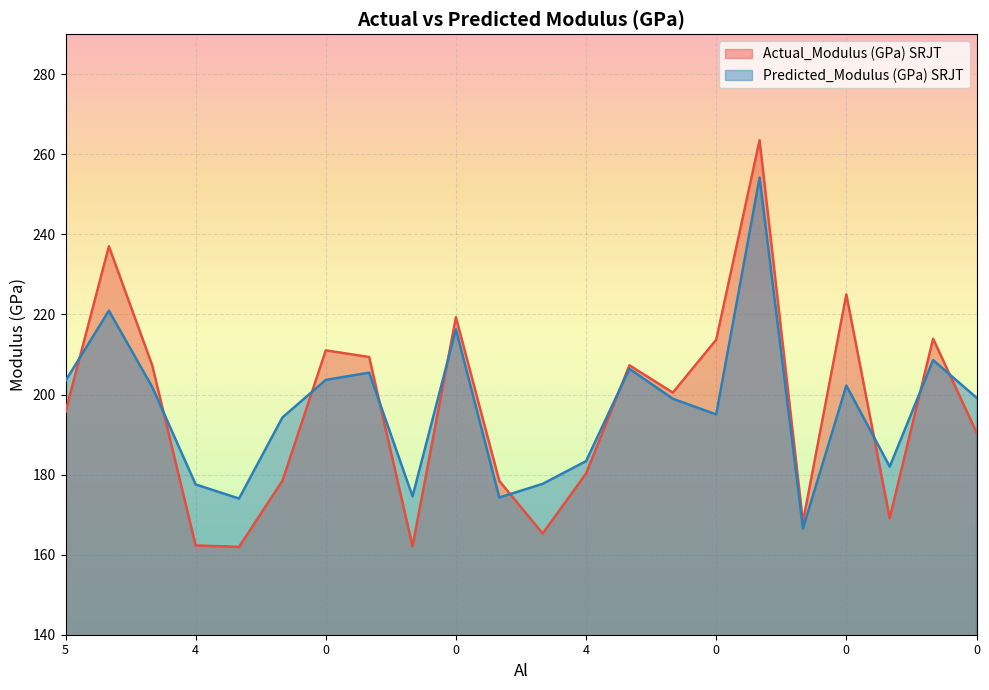

Is it true that Actual_Modulus (GPa) SRJT equals 263.5 at 0?

True